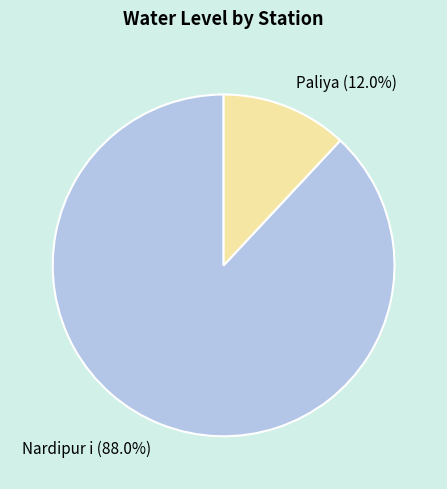

Combined, do Paliya and Nardipur i account for over 50%?

Yes